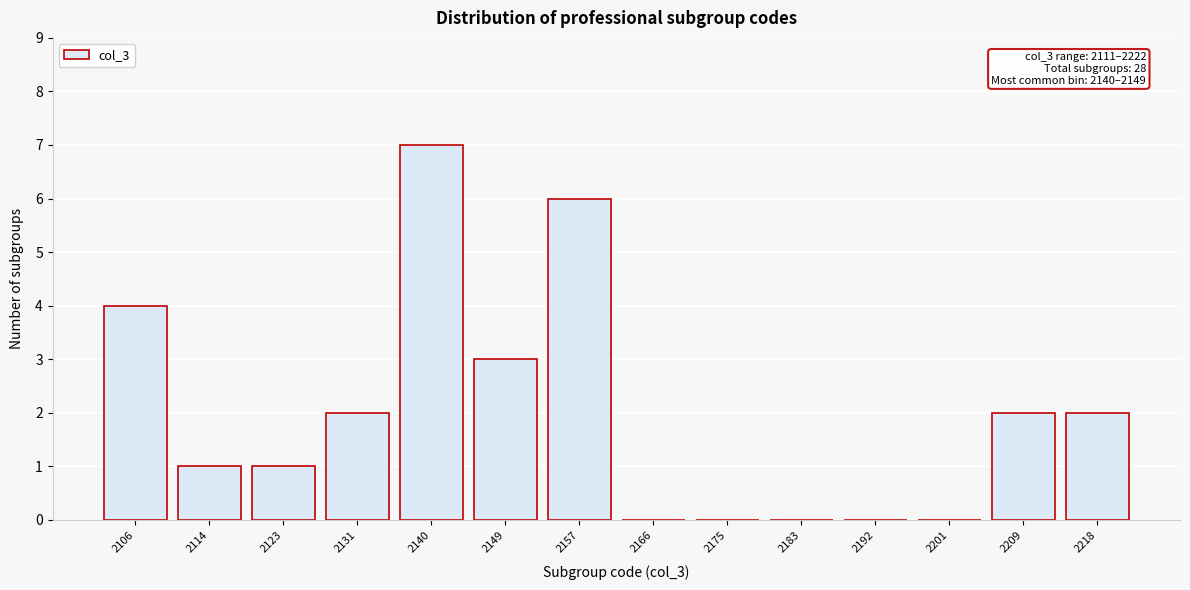

Reading left to right, list all the values displayed in this chart.

2106=4	2114=1	2123=1	2131=2	2140=7	2149=3	2157=6	2166=0	2175=0	2183=0	2192=0	2201=0	2209=2	2218=2